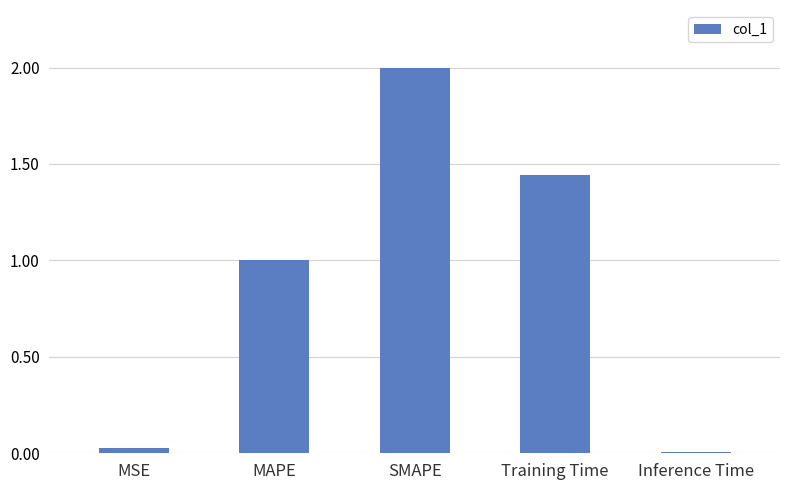

Is it true that the value at SMAPE is 2.0?

True